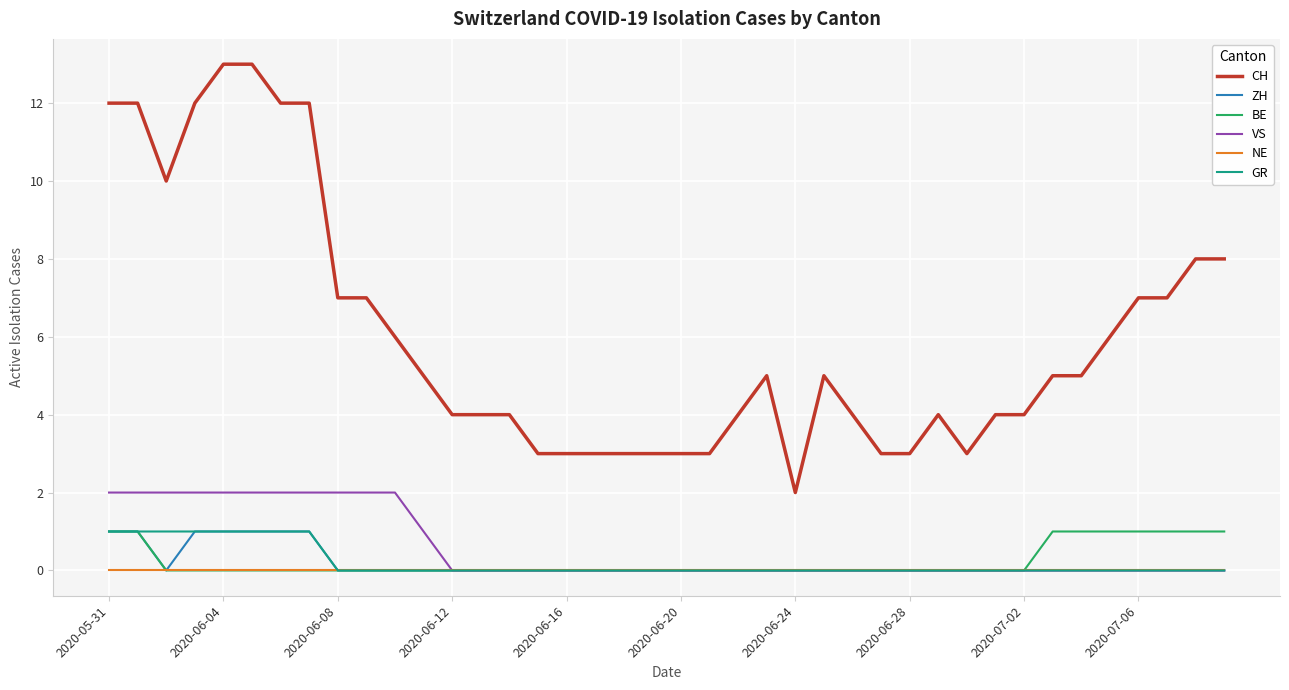

Count the number of data series in this chart.

6